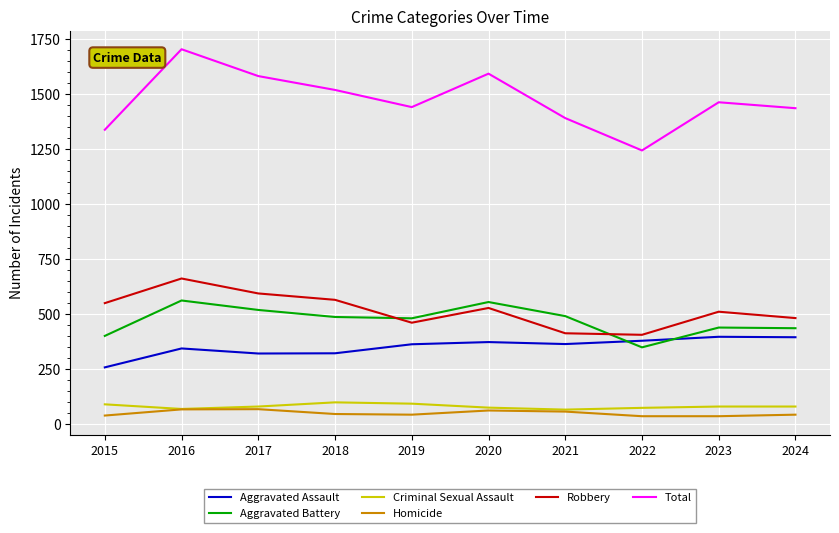

What is the difference between the second highest and second lowest values in the Aggravated Battery series?

154